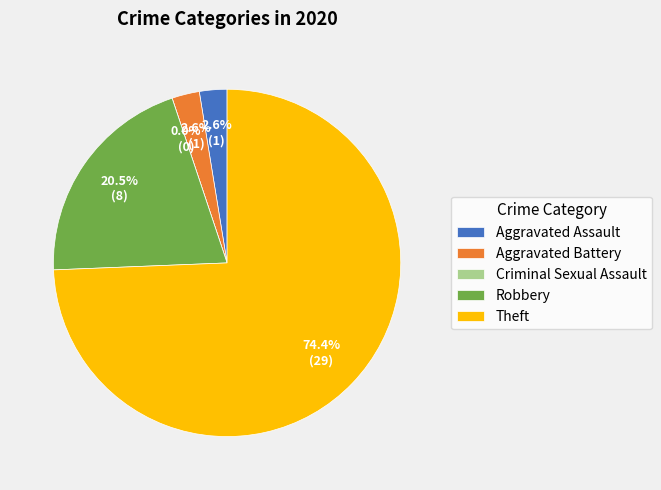

Count the number of slices in the pie.

5